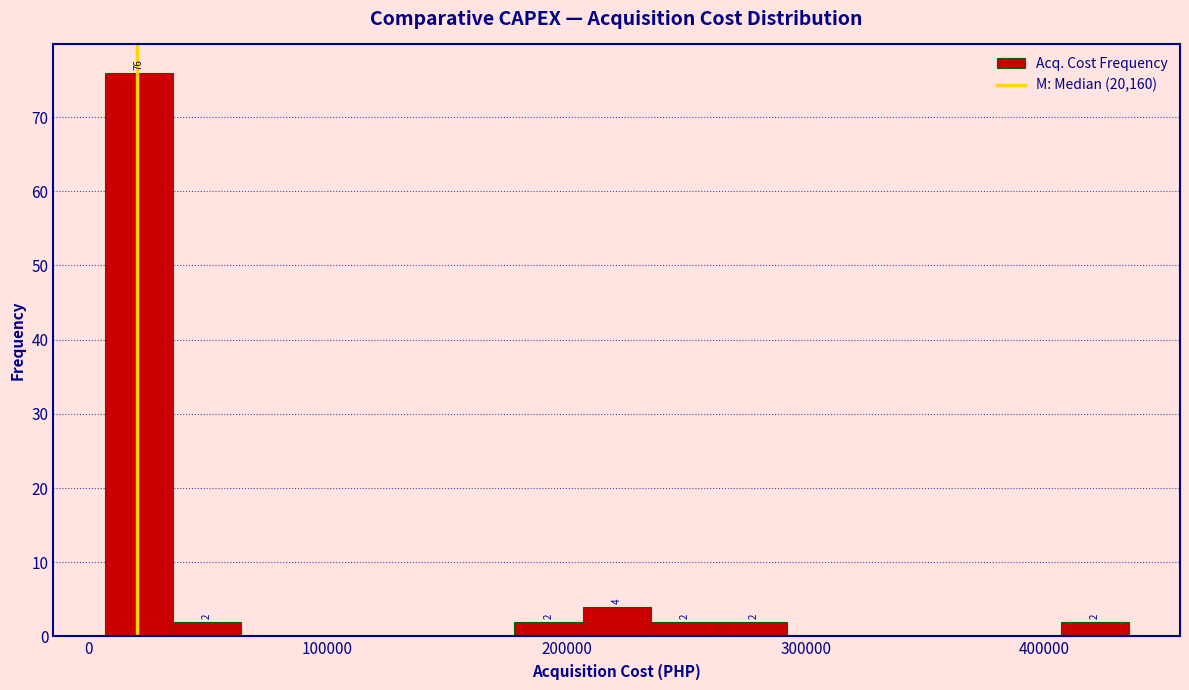

Read against the x-axis, roughly where is the centre of the tallest bar?

20000